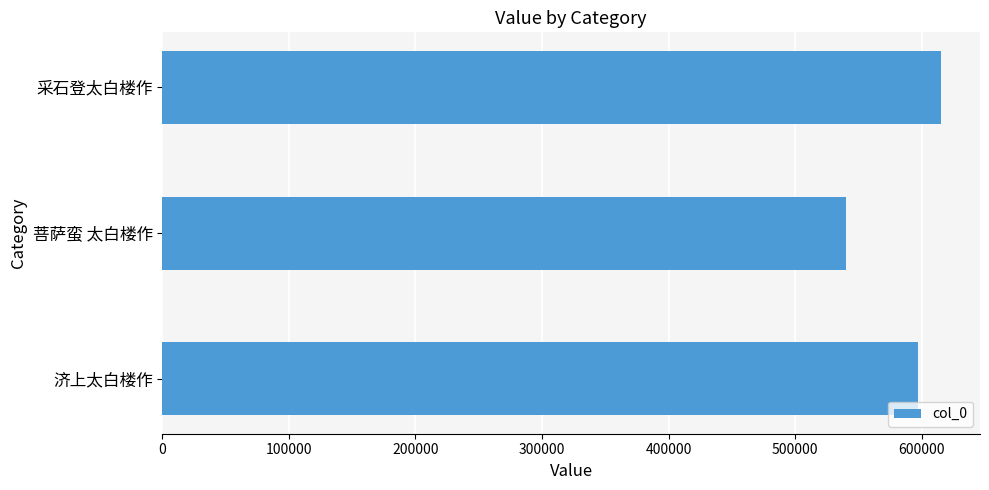

Reading top to bottom, extract all data points from this chart.

615404	540502	597409